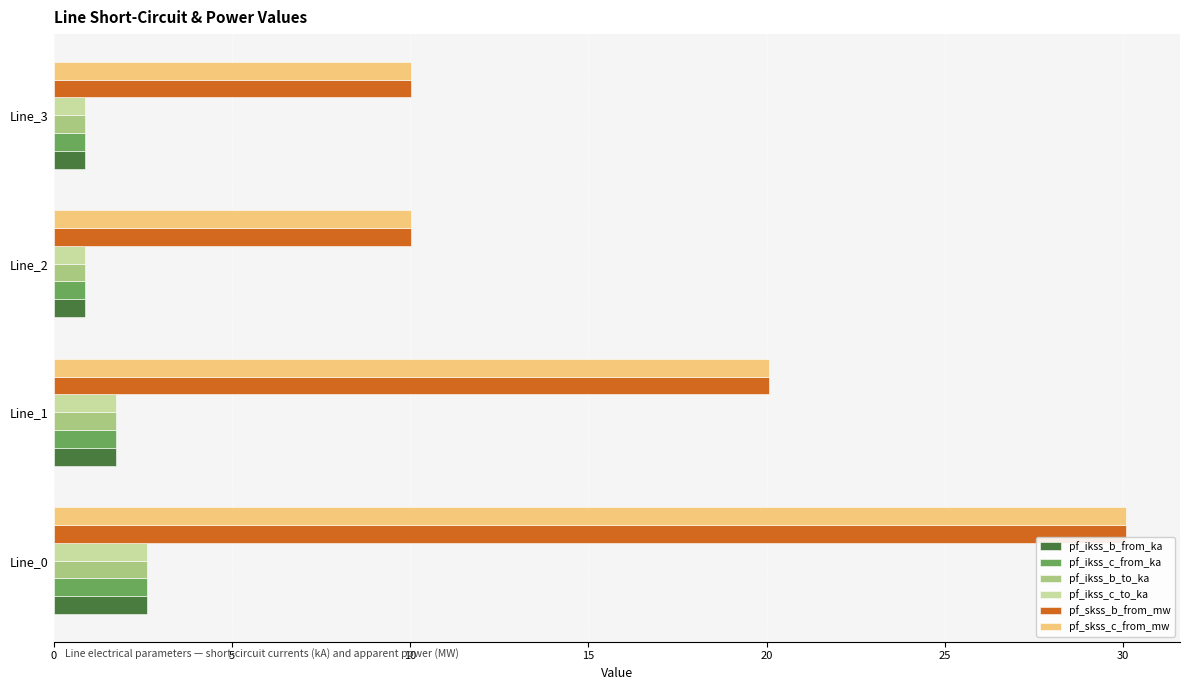

The pf_ikss_b_from_ka series shows 2.6 at Line_0. True or false?

True